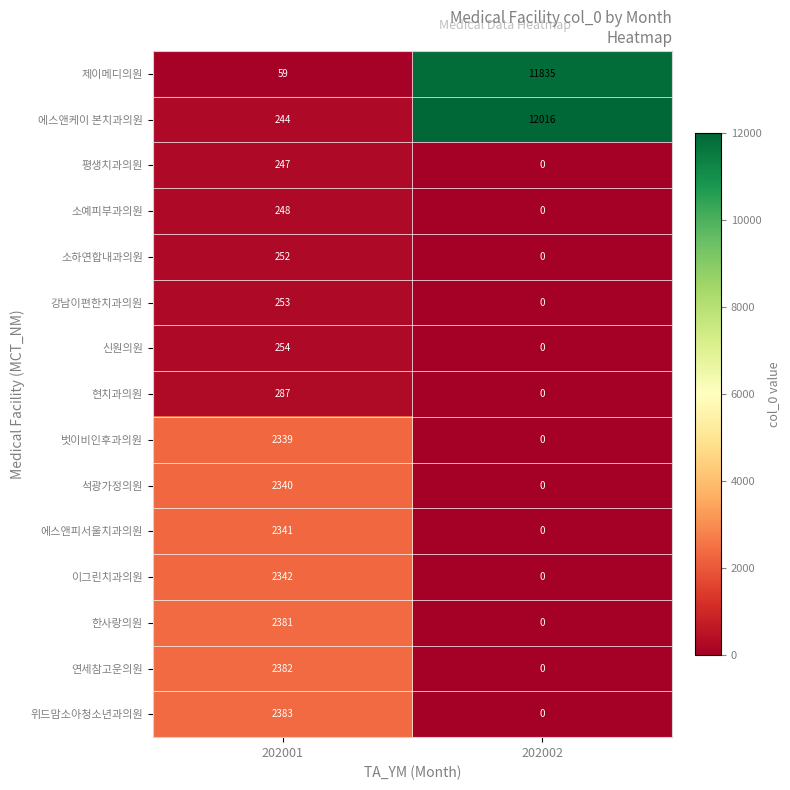

Reading left to right, extract all data points from this chart.

제이메디의원: 59	11835
에스앤케이 본치과의원: 244	12016
평생치과의원: 247	0
소예피부과의원: 248	0
소하연합내과의원: 252	0
강남이편한치과의원: 253	0
신원의원: 254	0
현치과의원: 287	0
벗이비인후과의원: 2339	0
석광가정의원: 2340	0
에스앤피서울치과의원: 2341	0
이그린치과의원: 2342	0
한사랑의원: 2381	0
연세참고운의원: 2382	0
위드맘소아청소년과의원: 2383	0